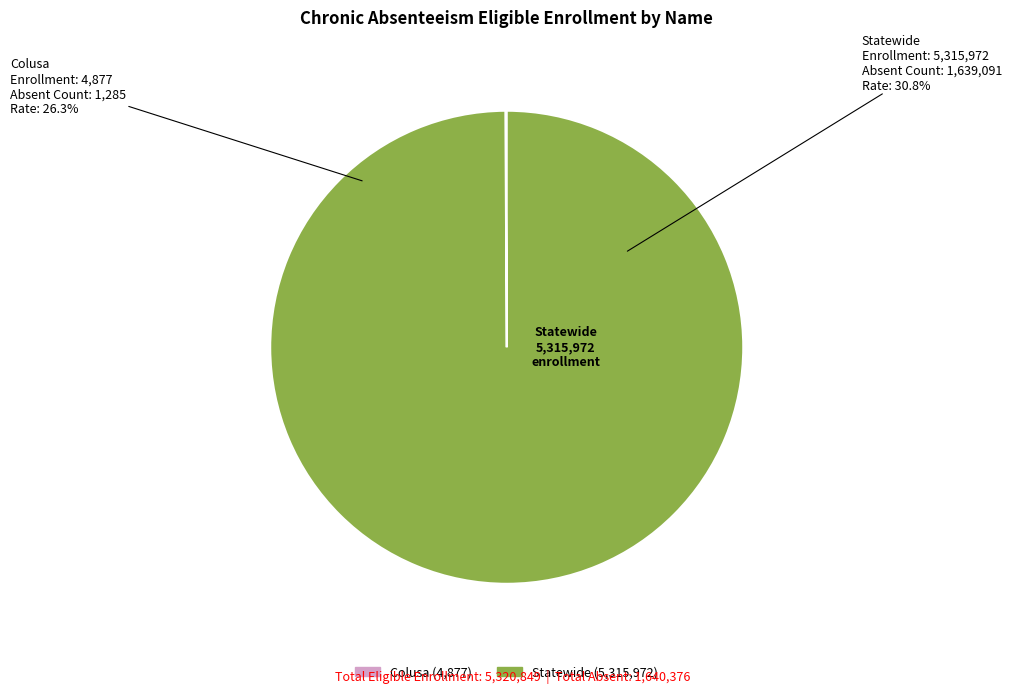

True or false: Statewide accounts for 99% of the total.

False